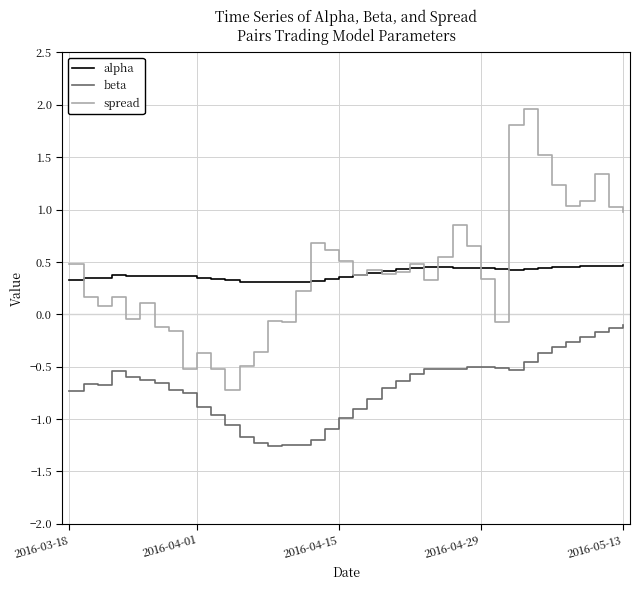

What is the greatest value displayed?

2.0